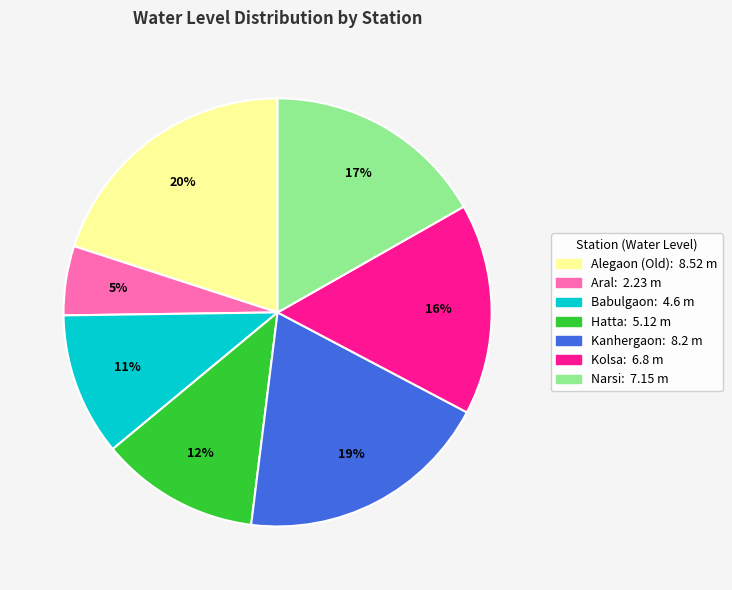

Rank the categories by value from lowest to highest.

Aral, Babulgaon, Hatta, Kolsa, Narsi, Kanhergaon, Alegaon (Old)